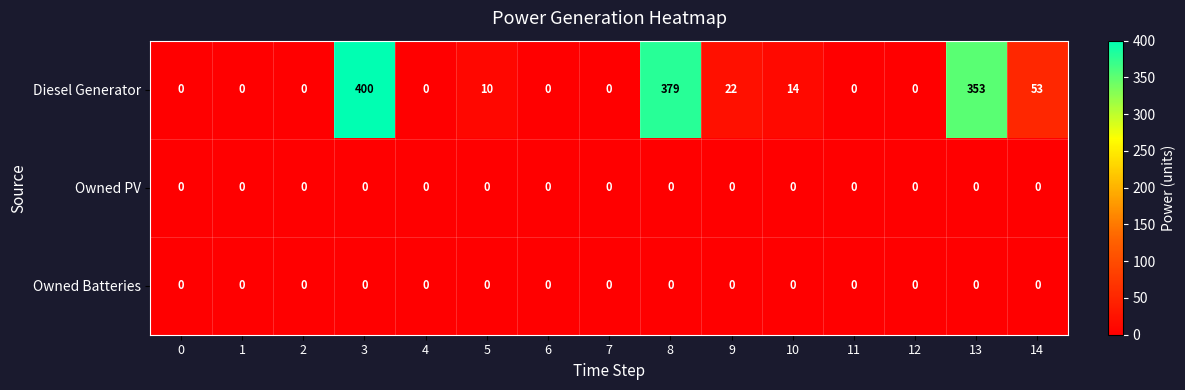

Which series has the largest range (max minus min)?

Diesel Generator